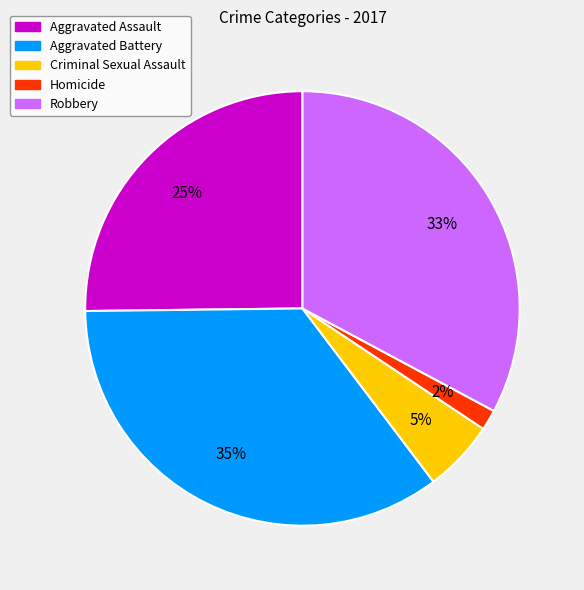

Between Homicide and Aggravated Battery, which is larger?

Aggravated Battery